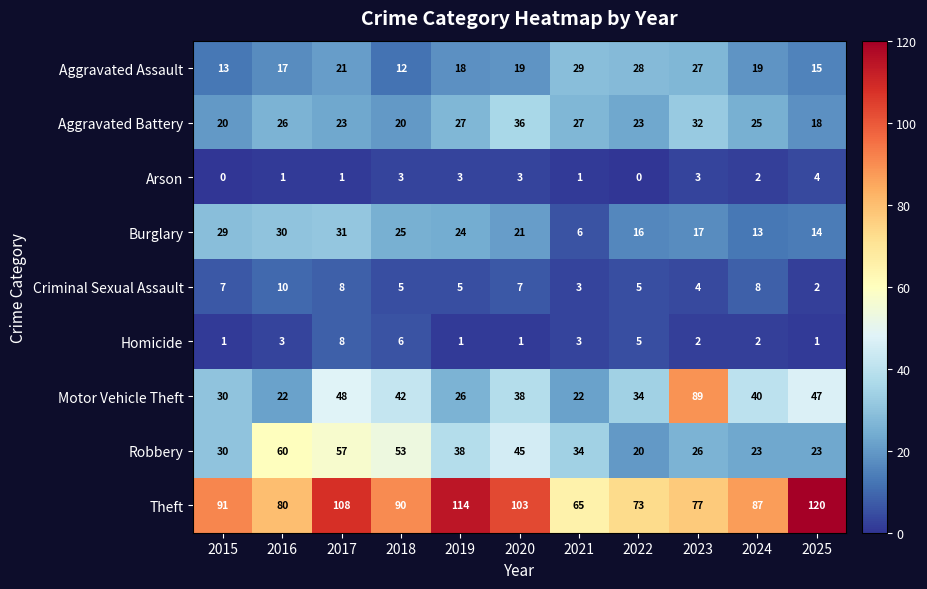

List the series in order of their peak value, highest first.

Theft, Motor Vehicle Theft, Robbery, Aggravated Battery, Burglary, Aggravated Assault, Criminal Sexual Assault, Homicide, Arson